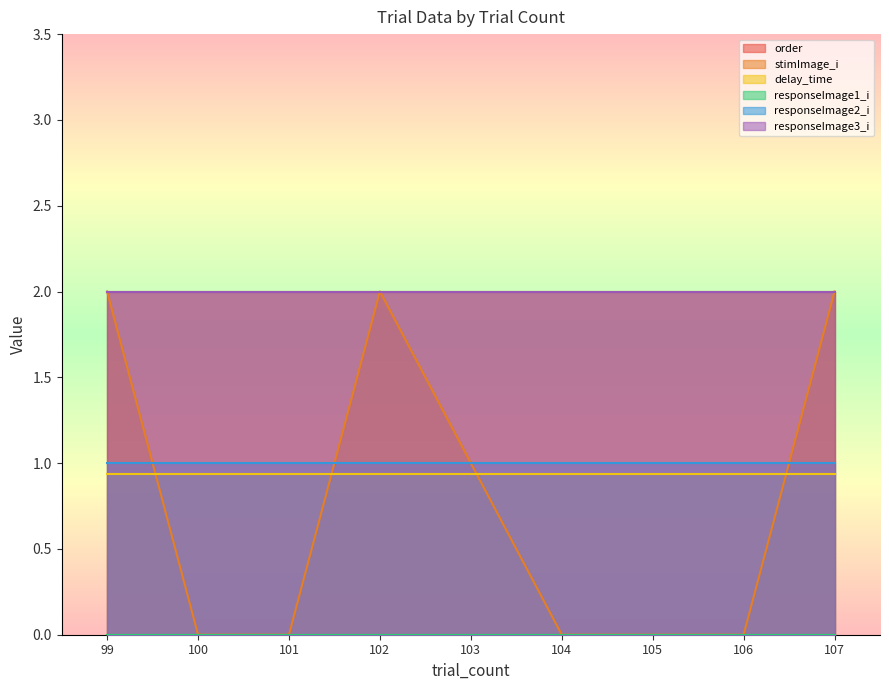

Where do delay_time and stimImage_i first cross each other?

99 and 100